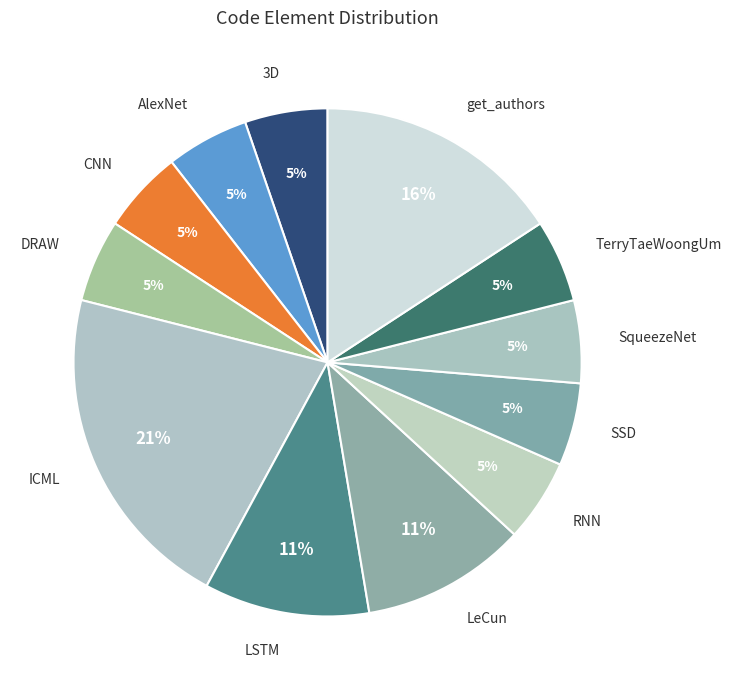

How many slices are in this pie chart?

12